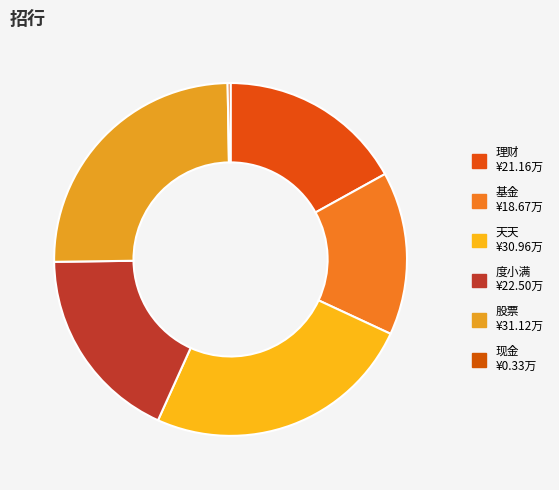

Which category has the biggest portion of the pie?

股票